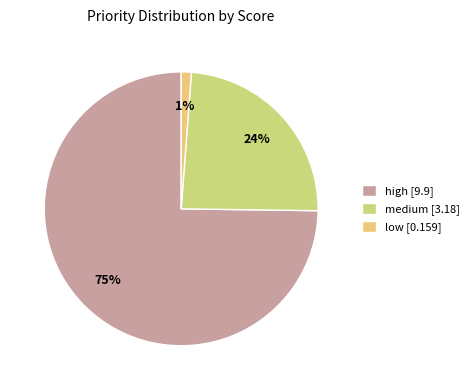

How many slices are in this pie chart?

3